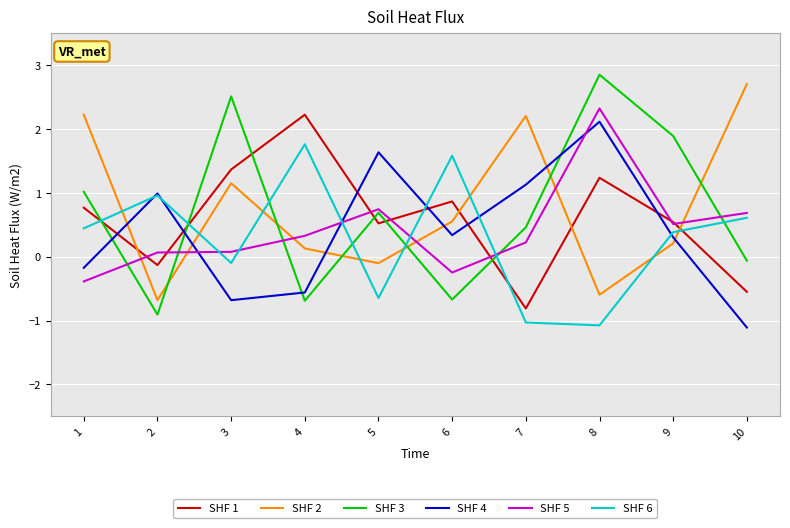

Where do SHF 5 and SHF 4 first cross each other?

2 and 3